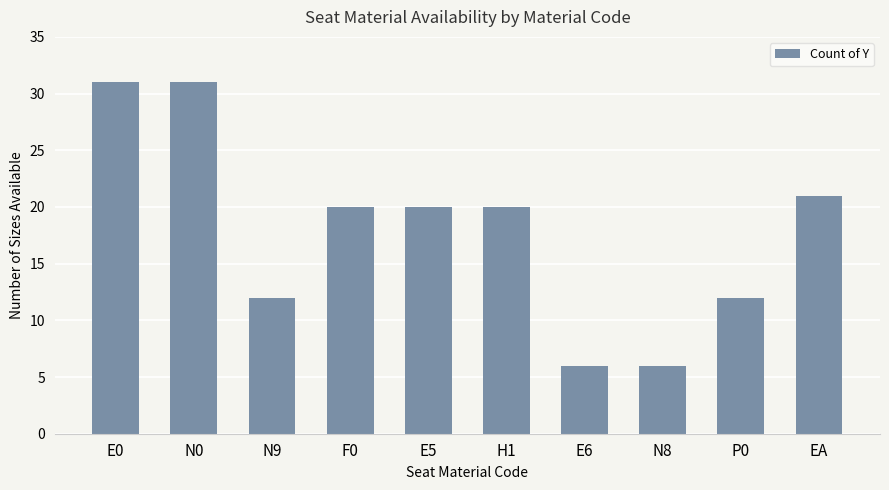

What is the ratio of the value at E6 to the value at H1?

0.3